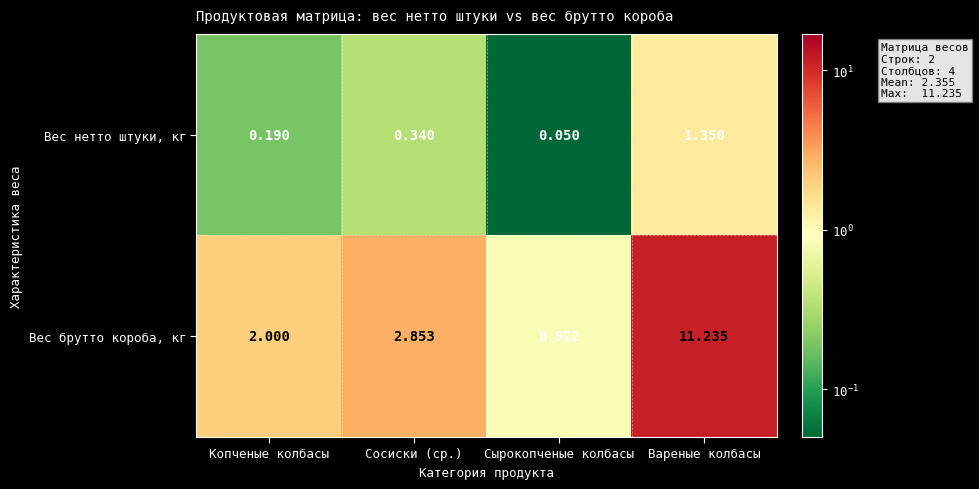

Which series has the widest spread of values?

Вес брутто короба, кг